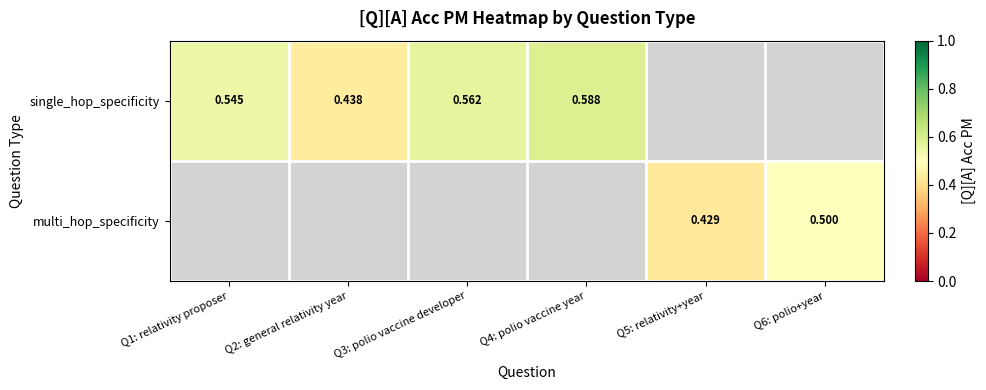

Rank the series at Q1: relativity proposer from highest to lowest value.

single_hop_specificity, multi_hop_specificity